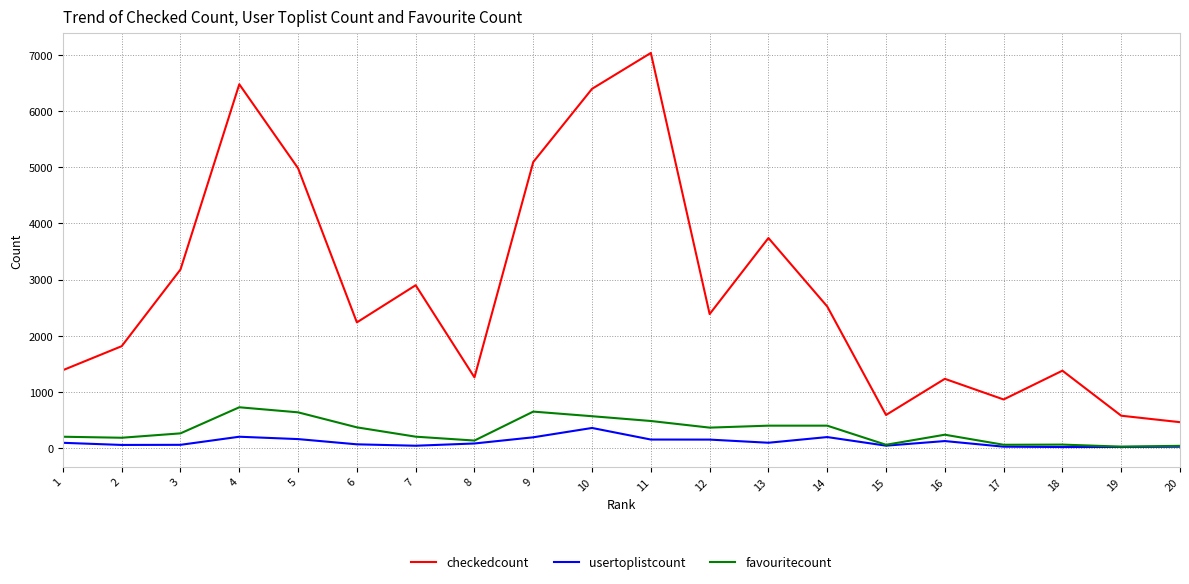

List the series in order of their peak value, highest first.

checkedcount, favouritecount, usertoplistcount